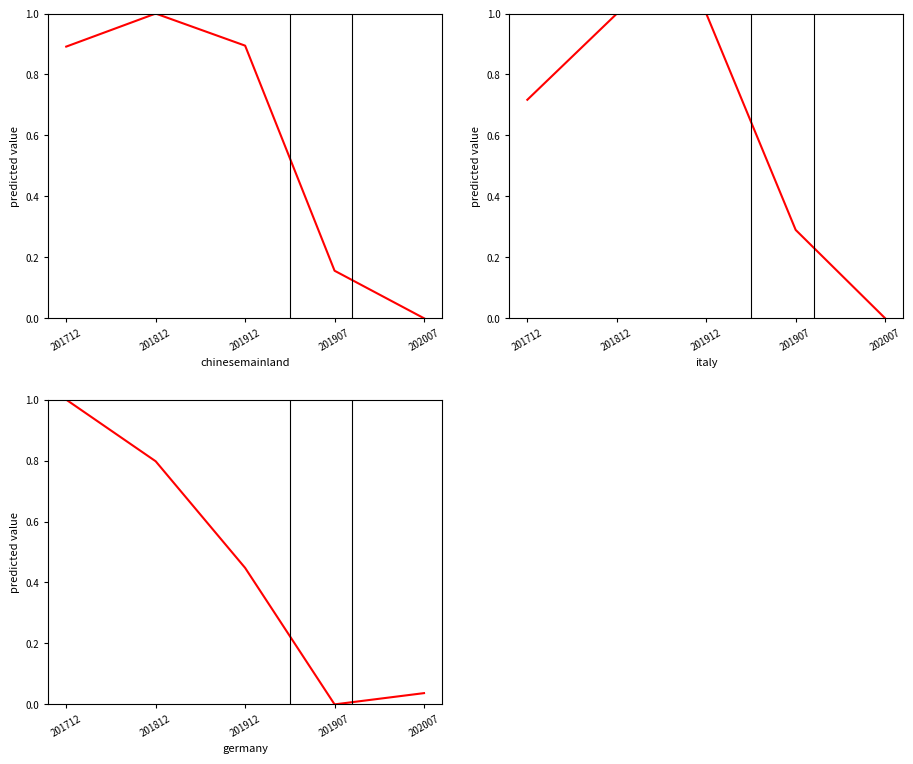

Which series has the largest total across all categories?

ITALY